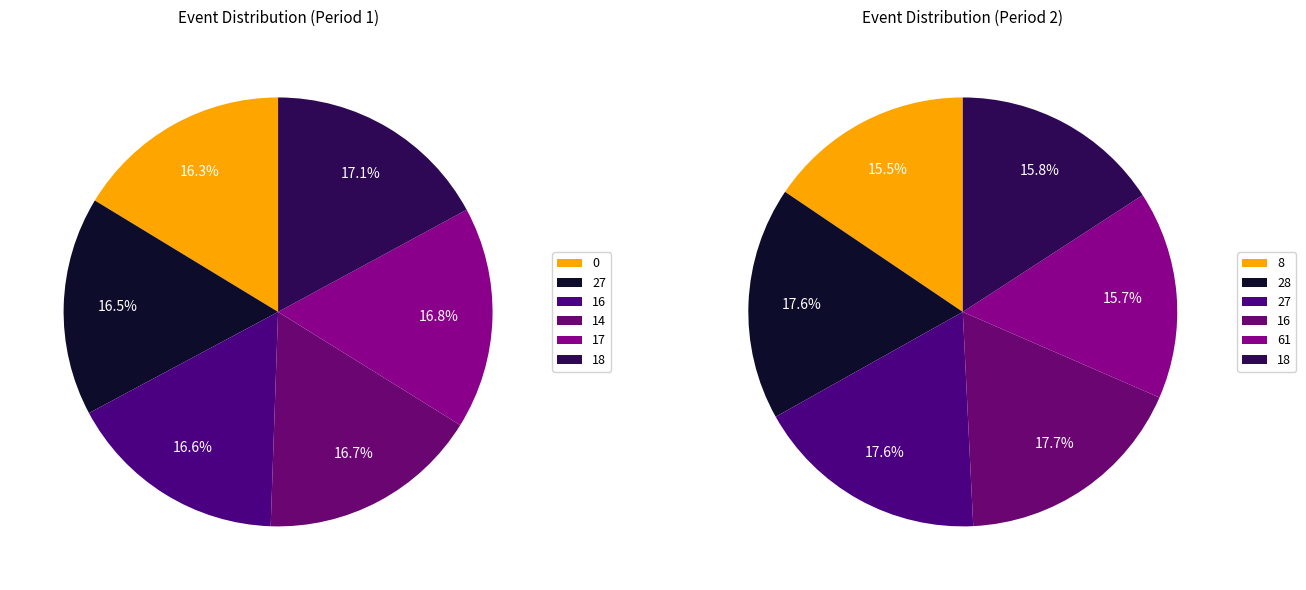

The 14 slice represents 5% of the pie. True or false?

False